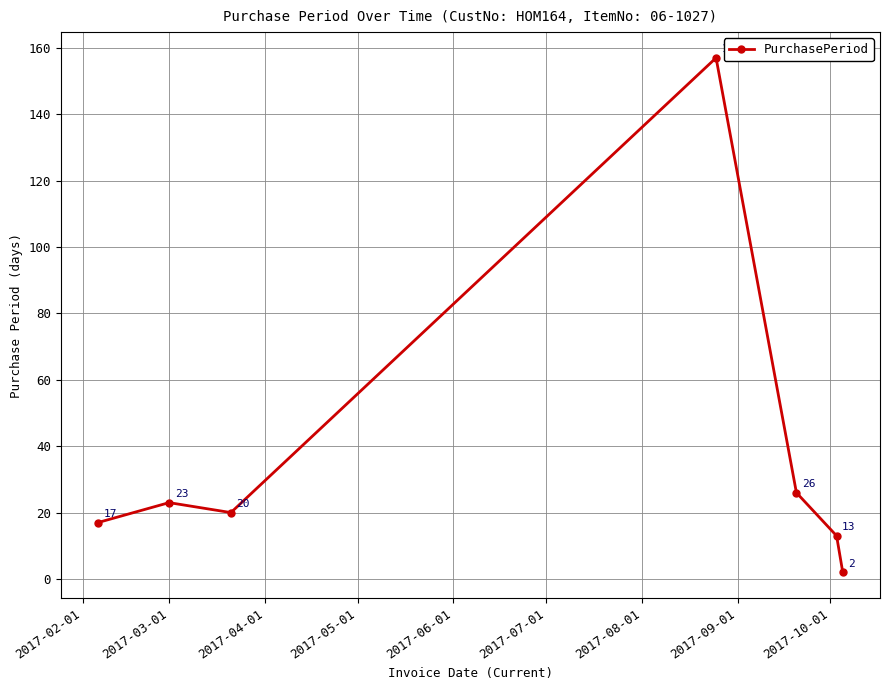

What is the maximum value shown in the chart?

157